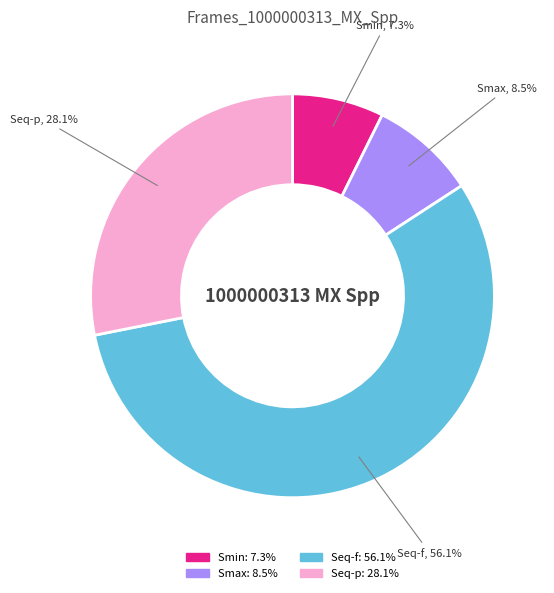

Between Seq-p and Seq-f, which is larger?

Seq-f